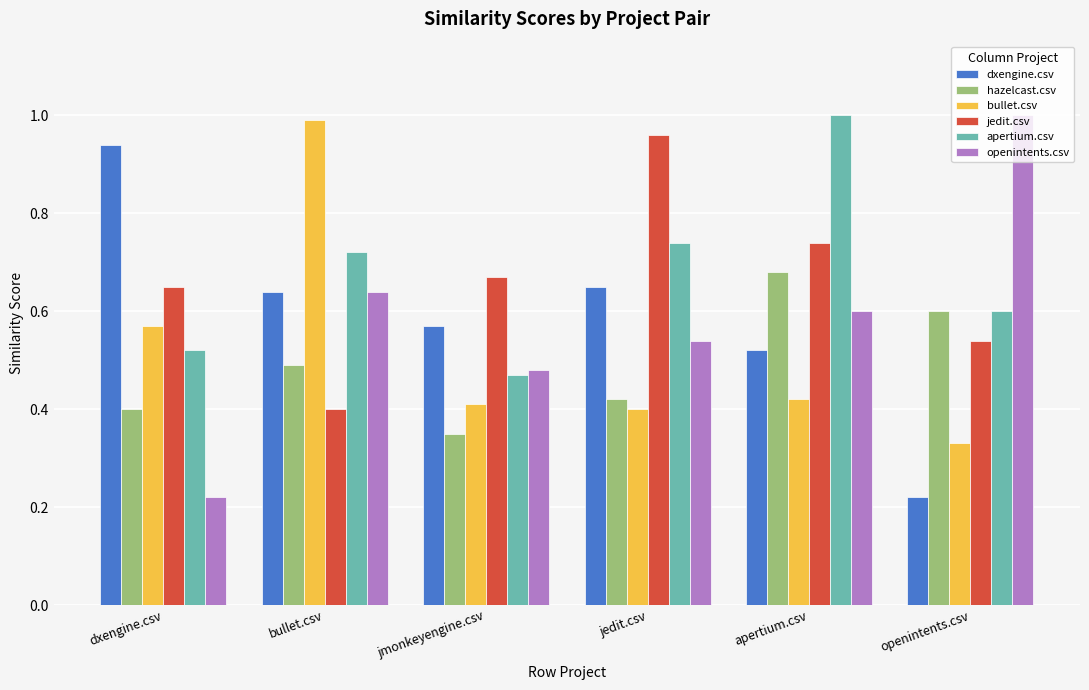

What is the sum of the jedit.csv values at jmonkeyengine.csv and dxengine.csv?

1.3